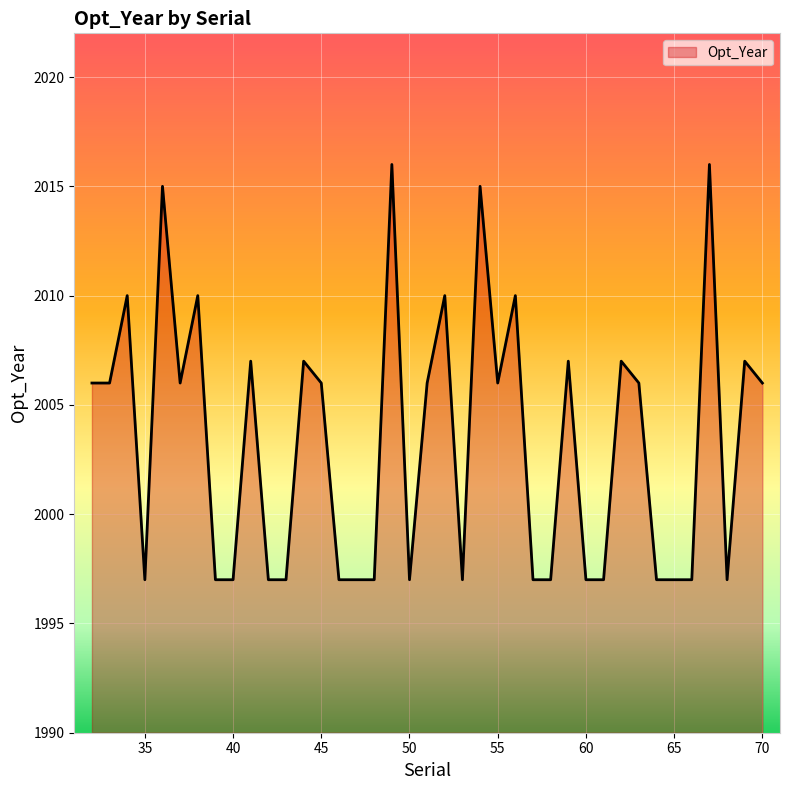

Reading left to right, list all the values displayed in this chart.

2006	2006	2010	1997	2015	2006	2010	1997	1997	2007	1997	1997	2007	2006	1997	1997	1997	2016	1997	2006	2010	1997	2015	2006	2010	1997	1997	2007	1997	1997	2007	2006	1997	1997	1997	2016	1997	2007	2006